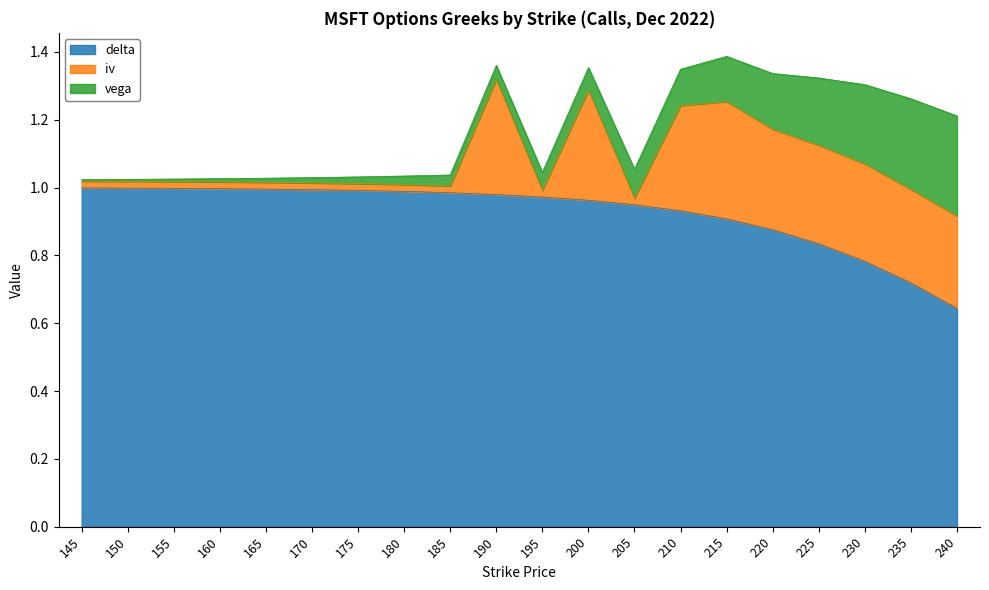

At which label does delta reach its peak?

145